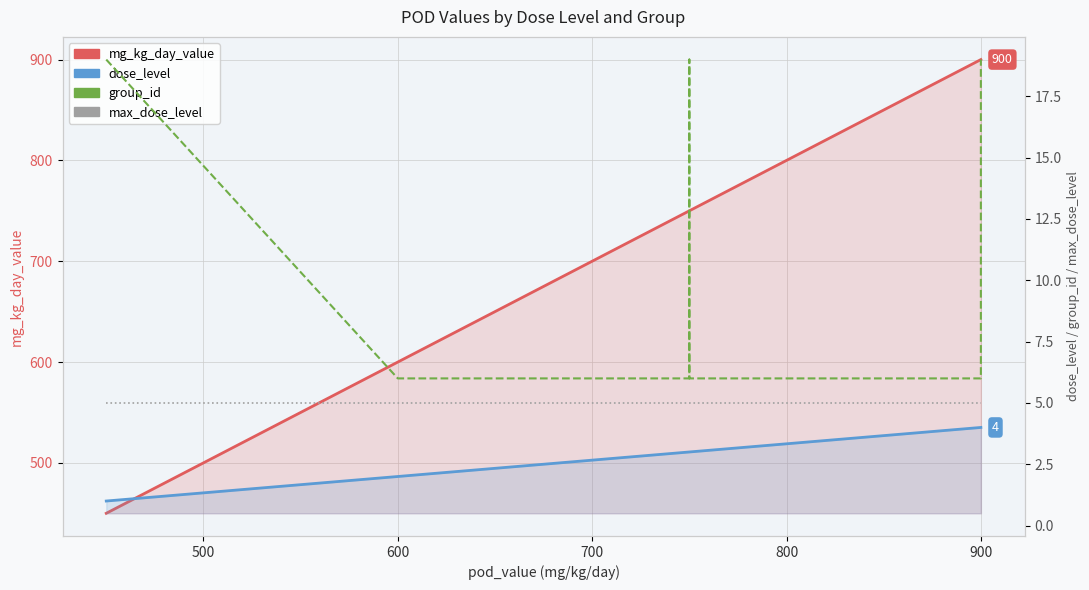

Which series has the largest total across all categories?

mg_kg_day_value